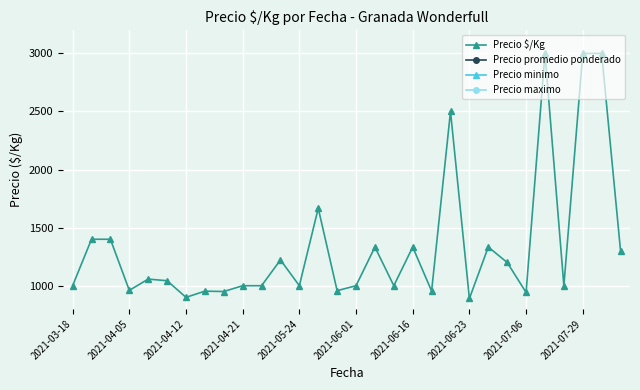

Which series has the largest total across all categories?

Precio maximo